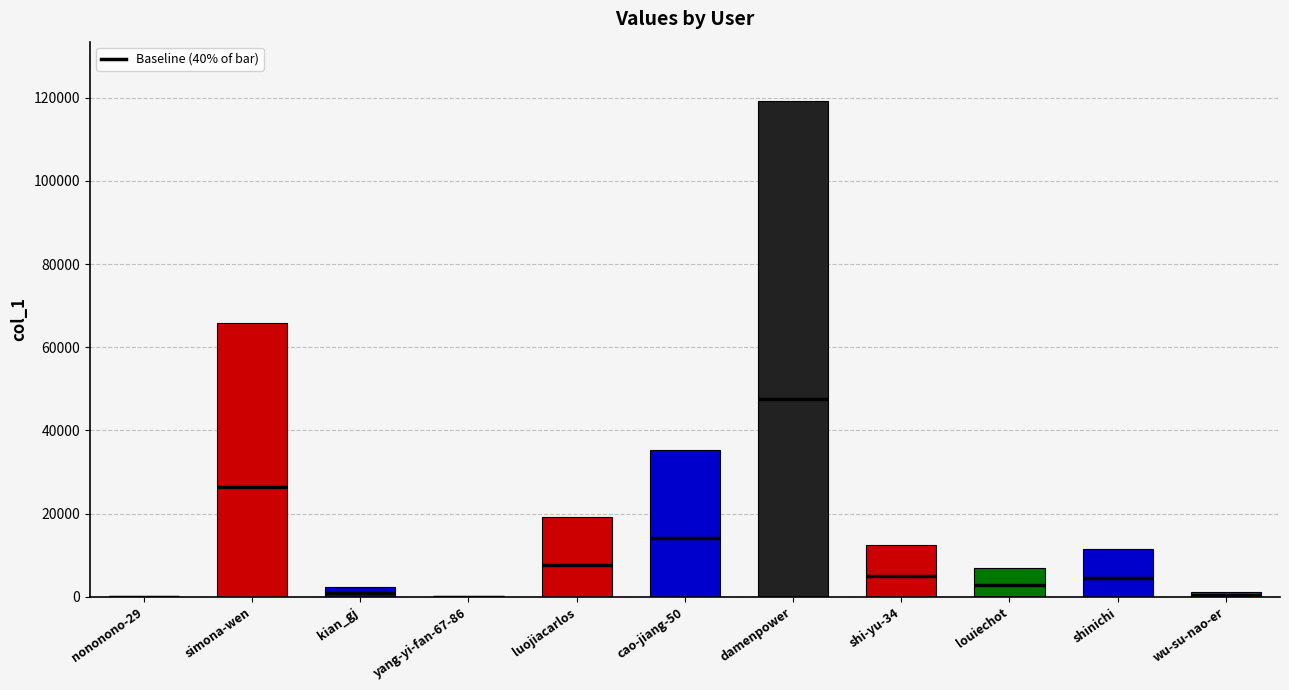

Reading left to right, extract all data points from this chart.

1	65816	2460	101	19138	35328	119136	12396	7017	11548	1150